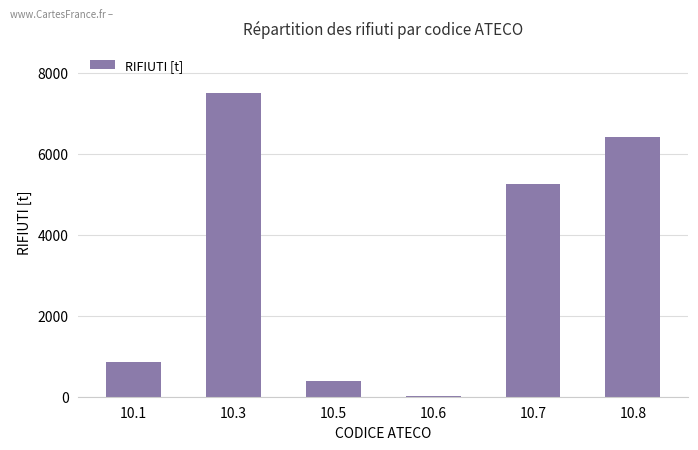

Are the bars horizontal?

No